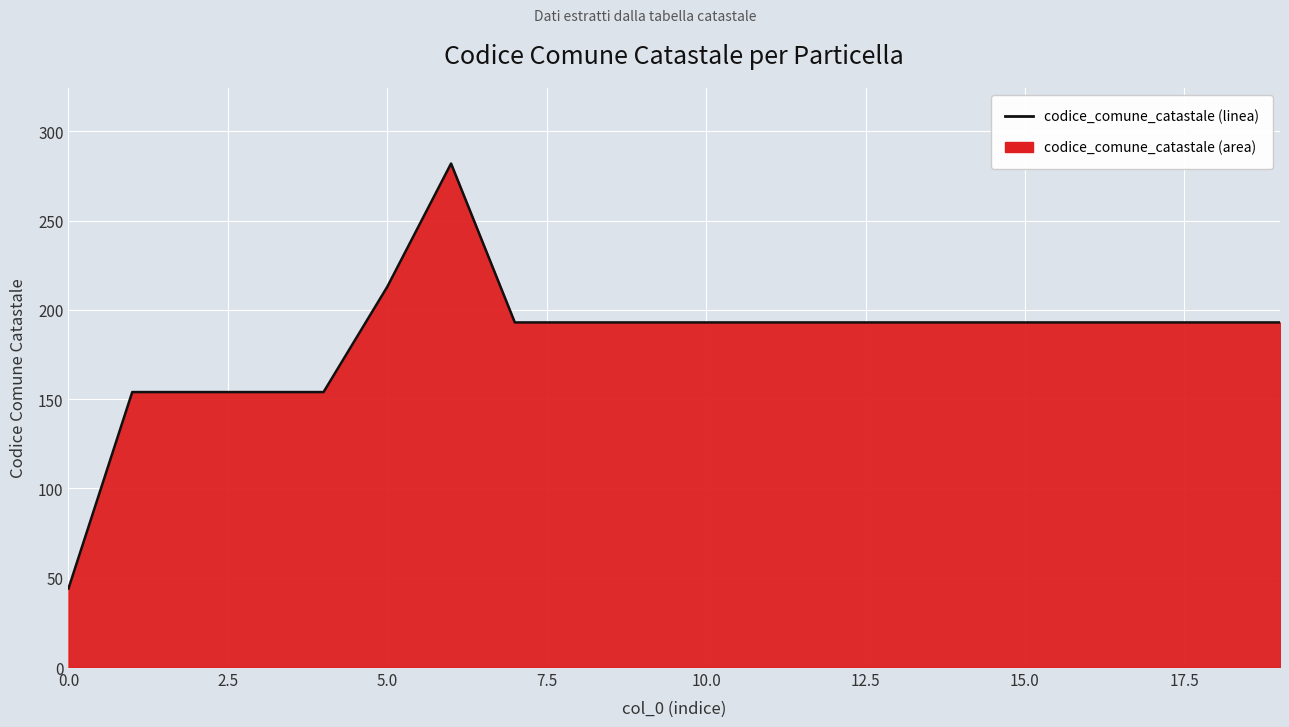

What is the minimum value shown in the chart?

44